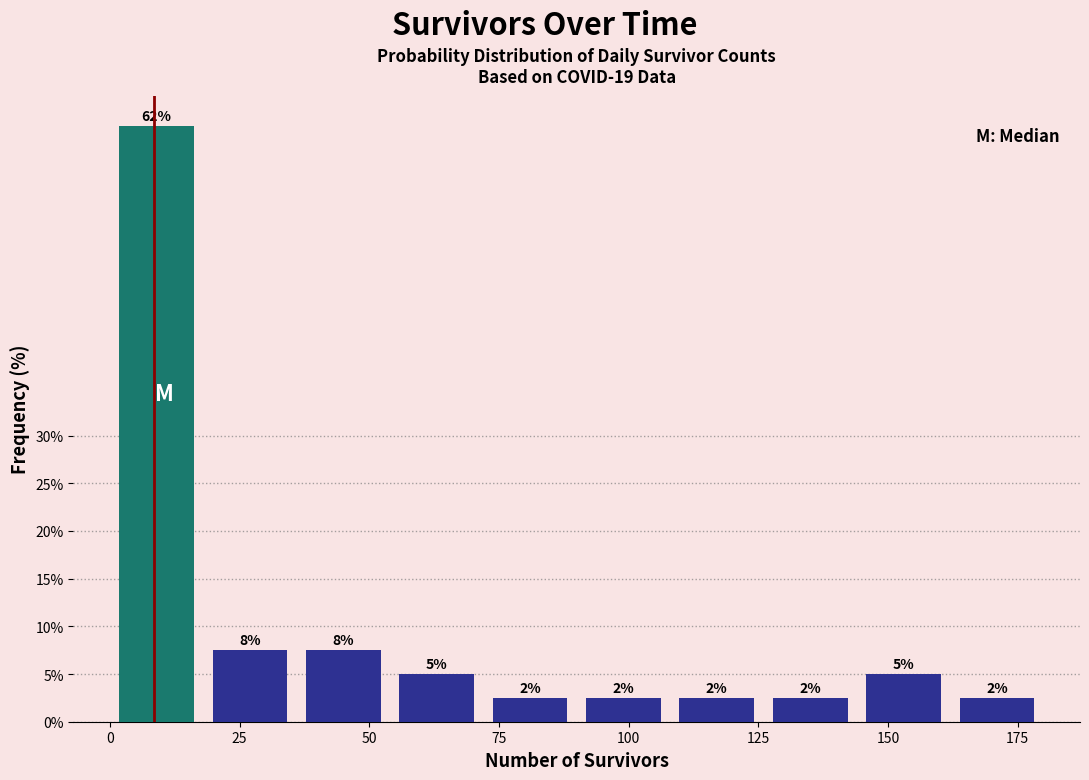

Read against the x-axis, roughly where is the centre of the tallest bar?

10